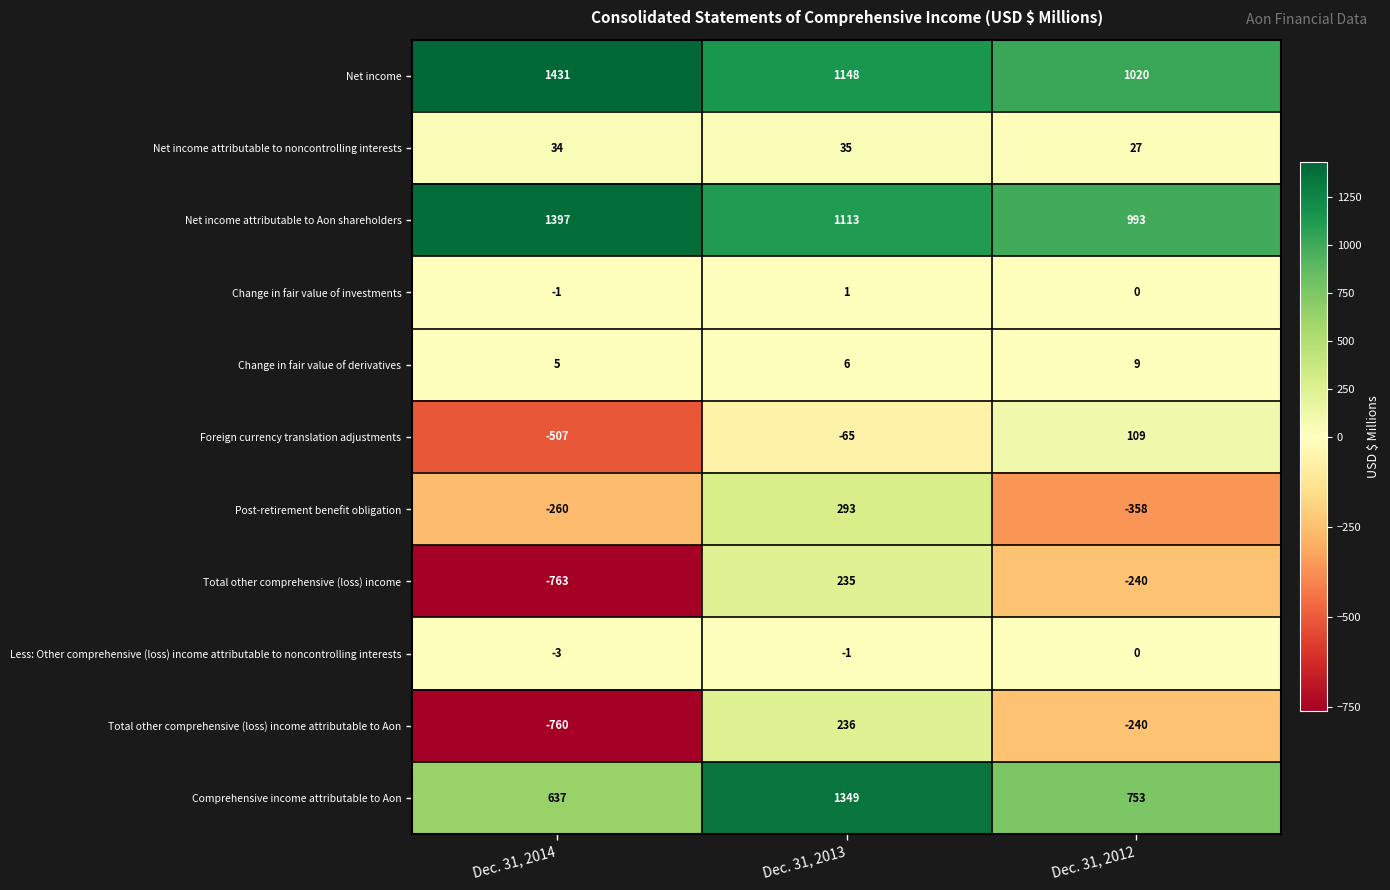

The value of Change in fair value of investments at Dec. 31, 2012 is 0. True or false?

True